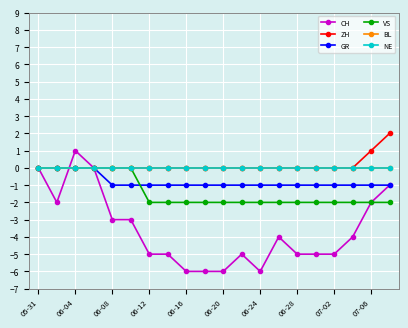

Where is BL nearest to the value 0?

05-31